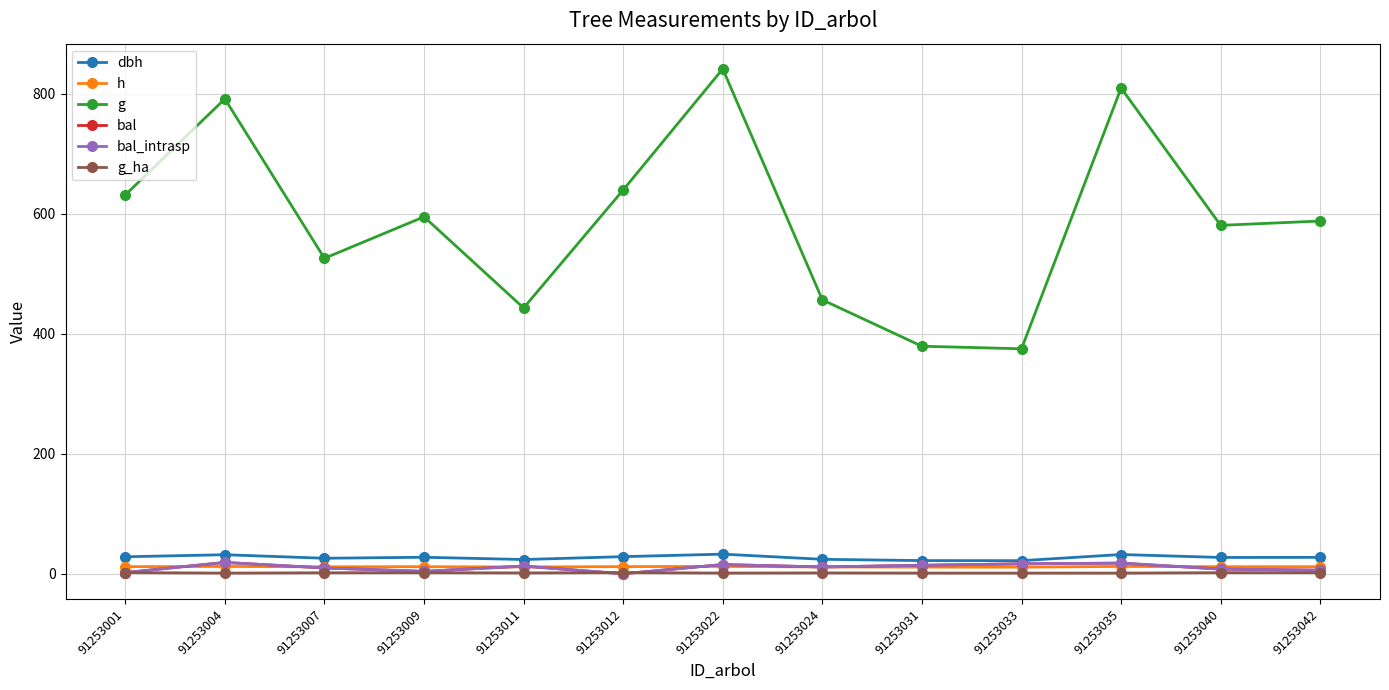

At 91253042, list the series in order from smallest to largest.

g_ha, bal, bal_intrasp, h, dbh, g